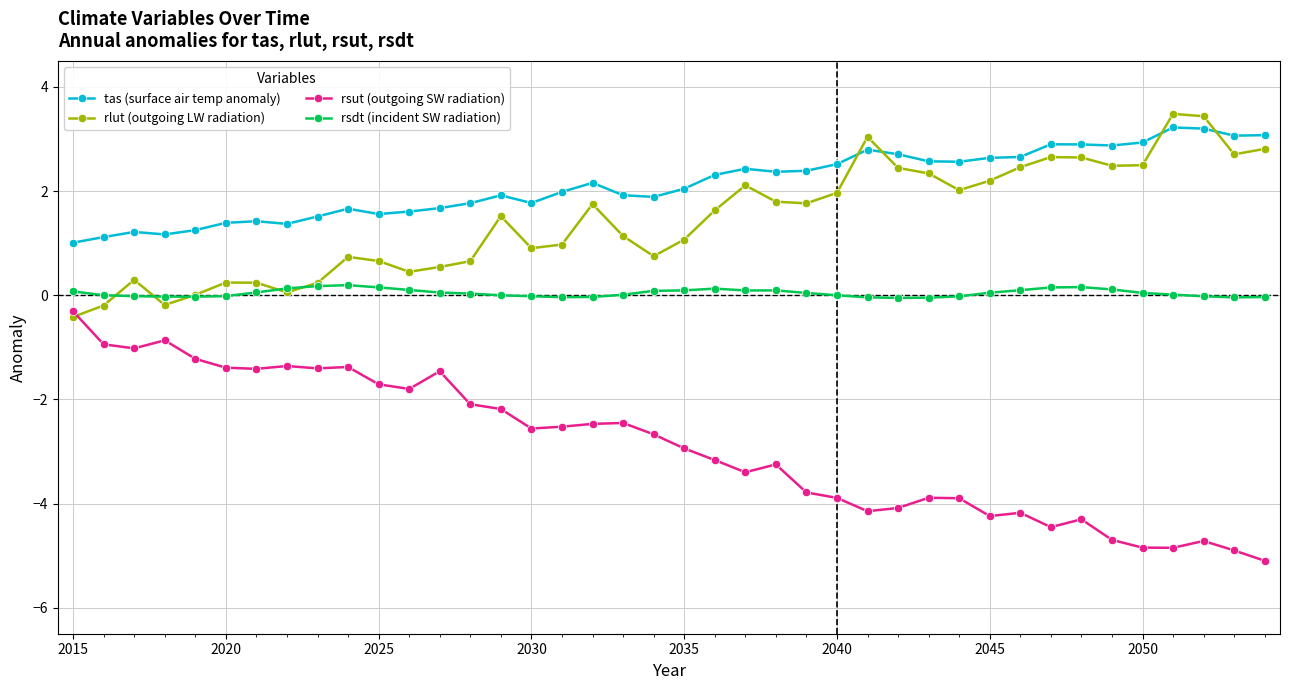

What is the value of the tas (surface air temp anomaly) point at the 9th from the left?

1.5